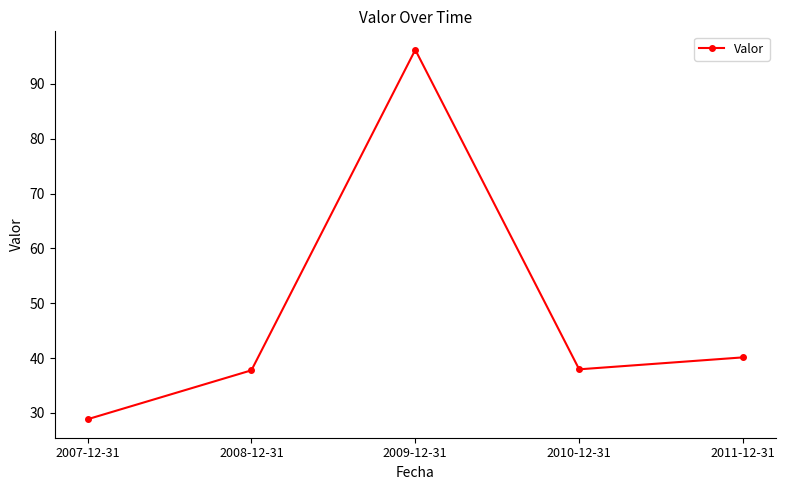

What is the maximum value shown in the chart?

96.2